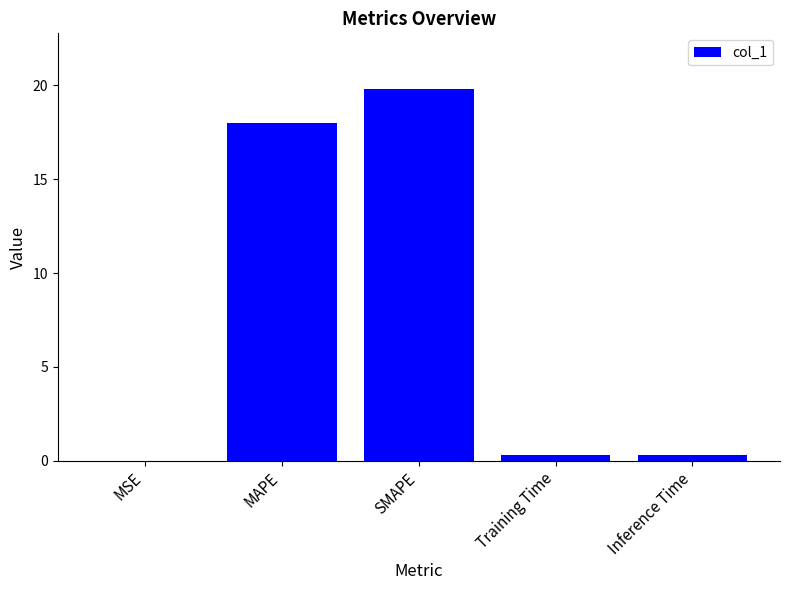

The value at Training Time is 0.3. True or false?

True